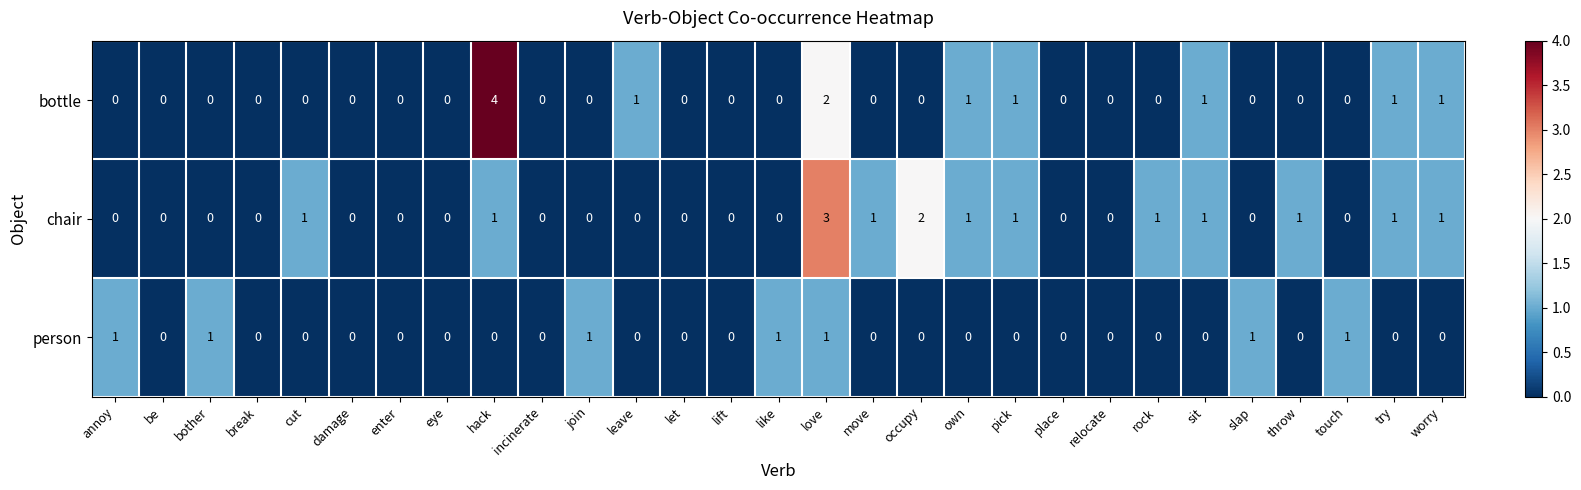

Which series has the largest range (max minus min)?

bottle